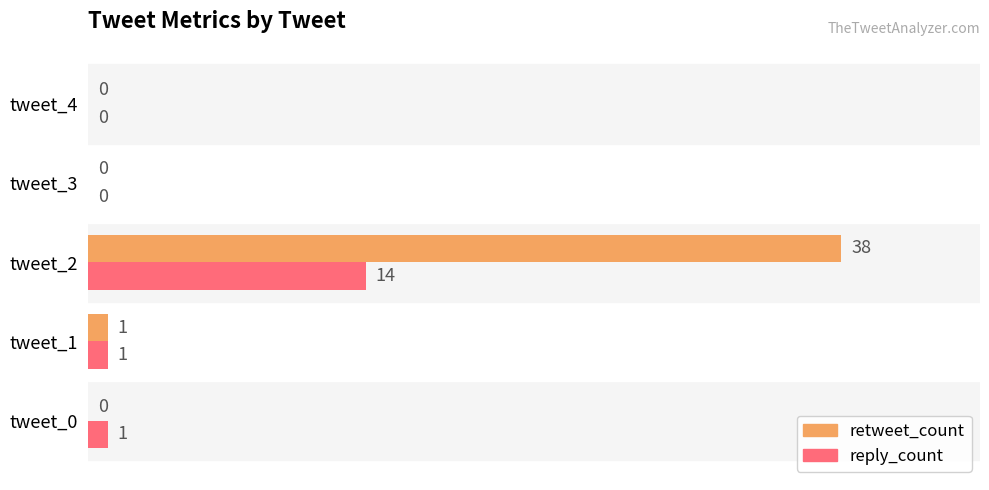

At which category is the sum across all series the highest?

tweet_2